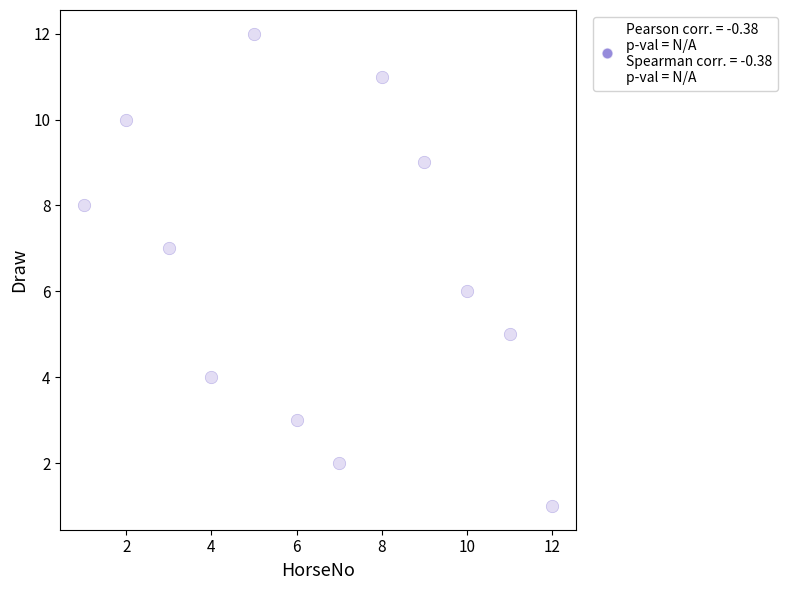

What is the range of X values (max minus min)?

11